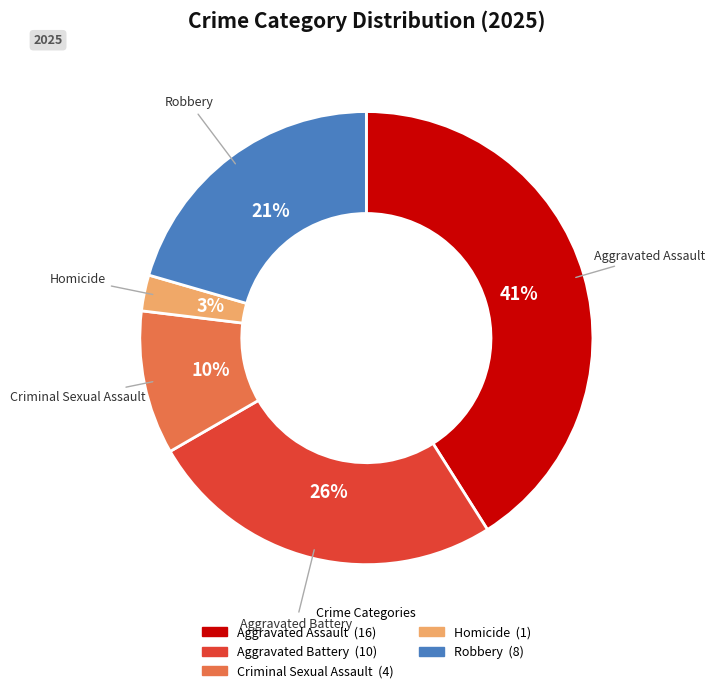

Rank the categories by value from lowest to highest.

Homicide, Criminal Sexual Assault, Robbery, Aggravated Battery, Aggravated Assault